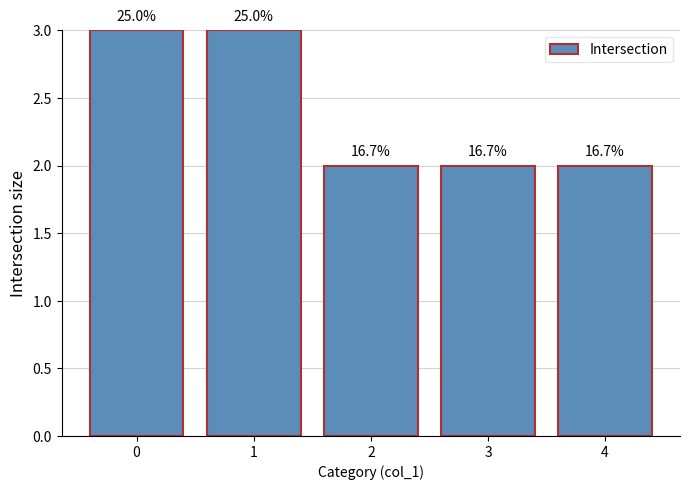

Which label corresponds to the smallest value in the chart?

2